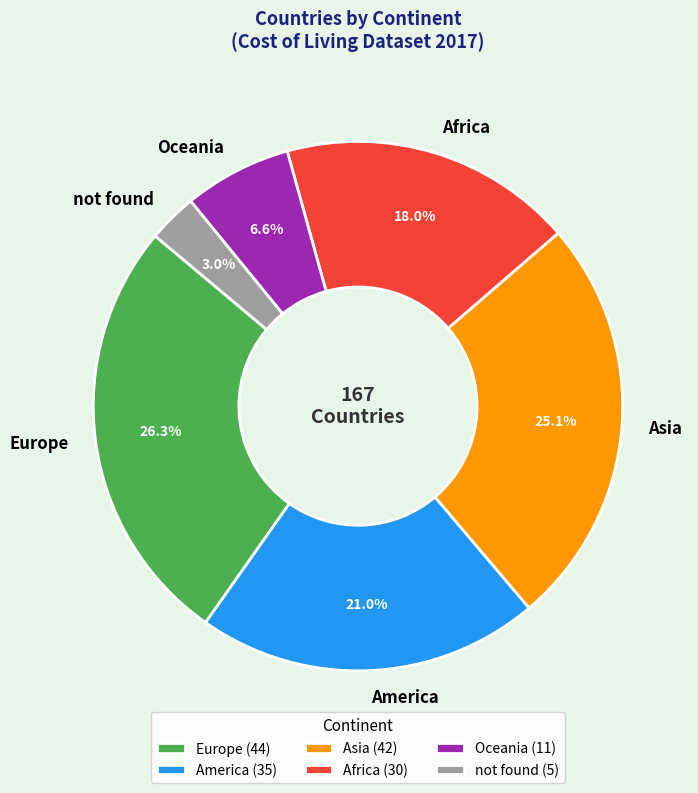

To the nearest percent, what percentage of the pie is Oceania?

7%